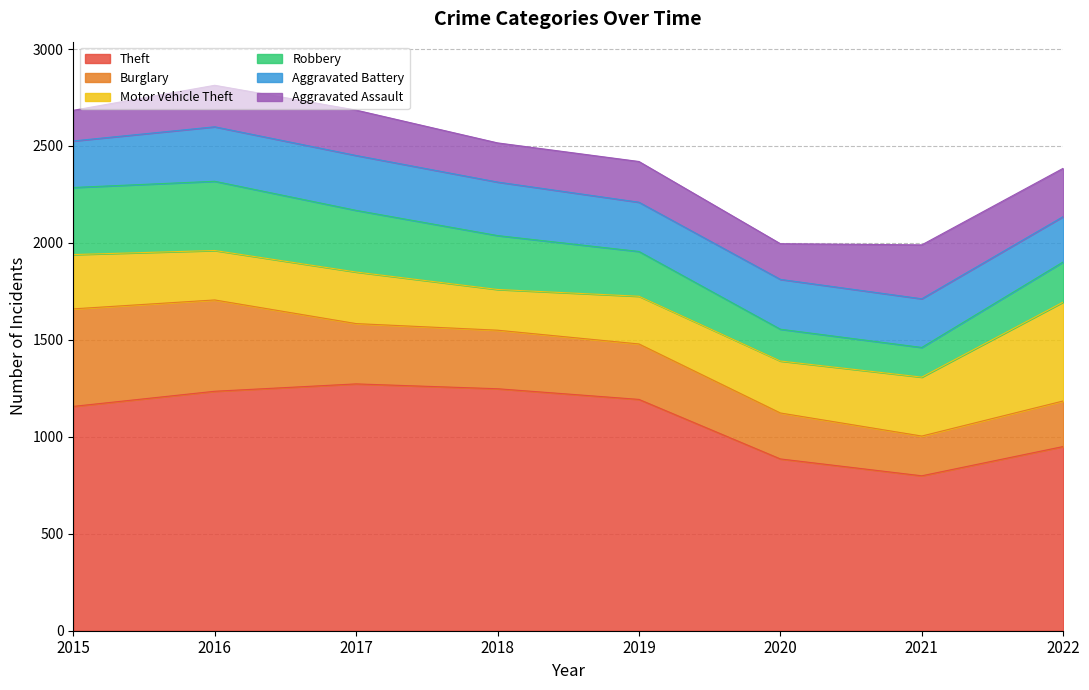

Read the Motor Vehicle Theft value at 2022, to the nearest 10.

510